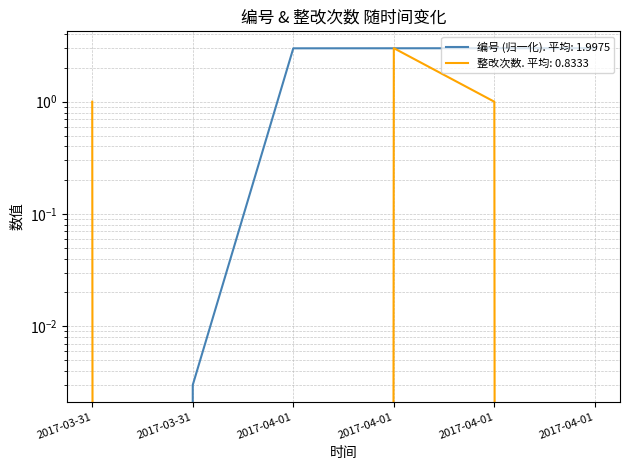

What is the total value across all series at 2017-03-31?

1.0